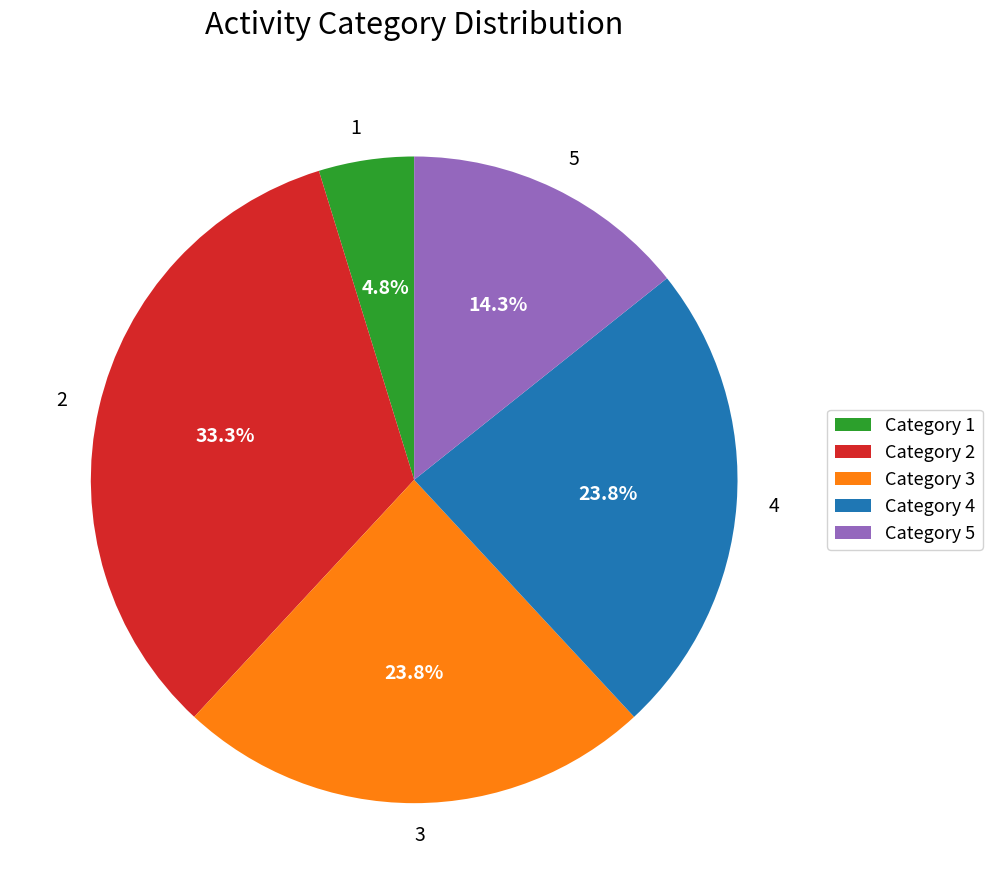

The 4 slice represents 24% of the pie. True or false?

True